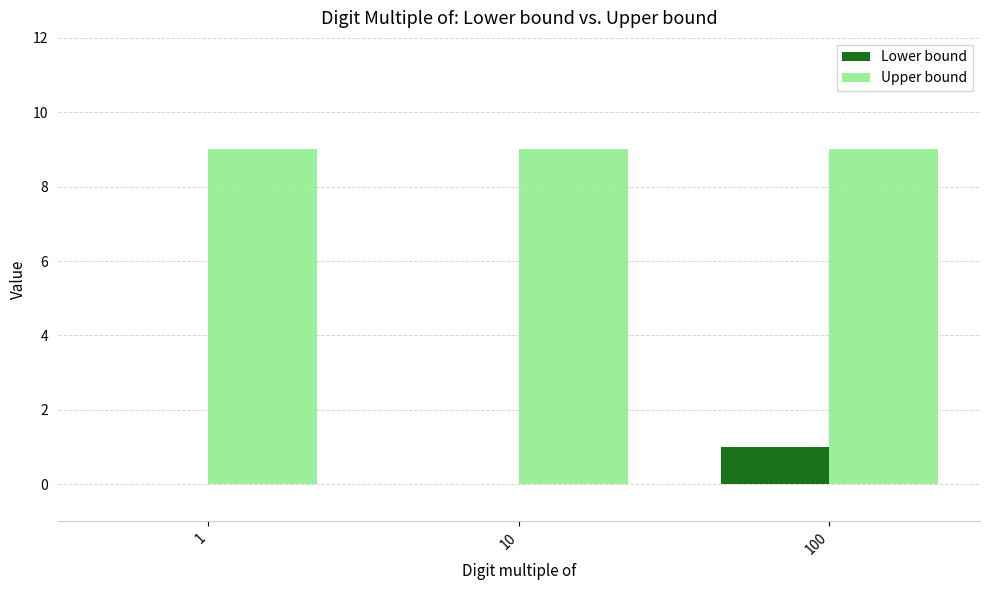

What is the maximum value for Upper bound?

9